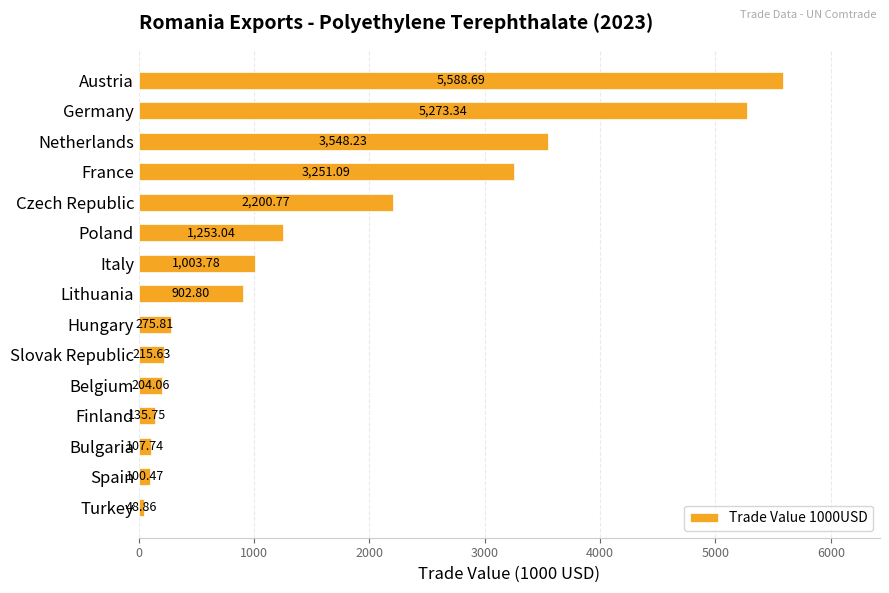

Which category has the lowest value across all series?

Turkey